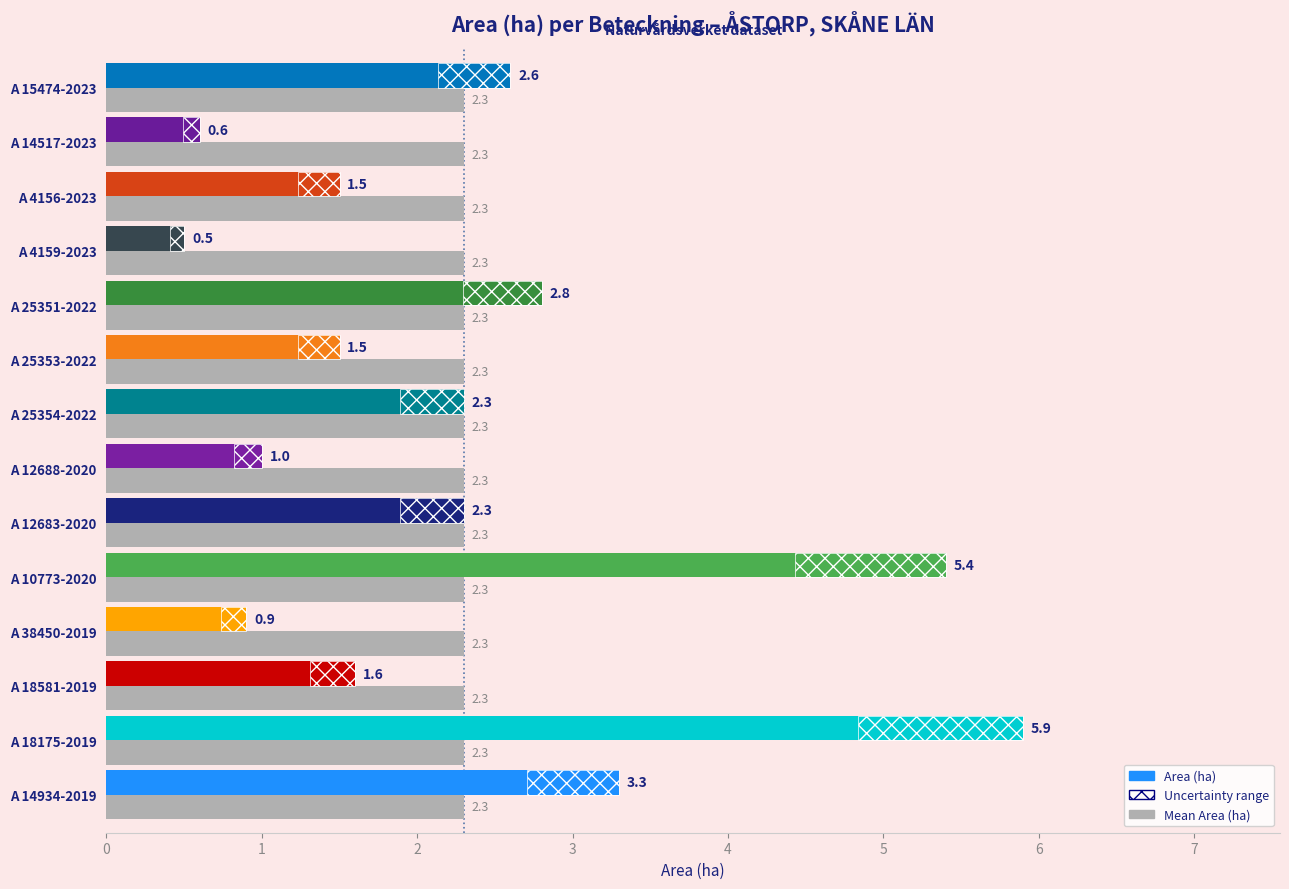

What is the maximum value for Area (ha)?

5.9